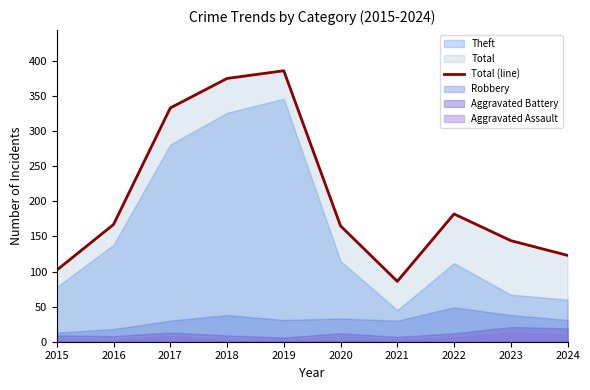

Which category has the lowest value across all series?

2021